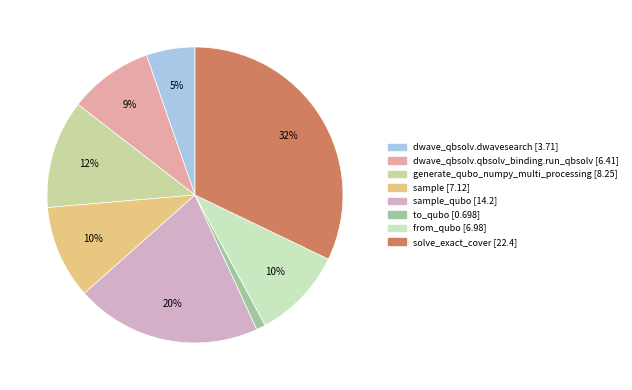

How many segments does this pie chart have?

8